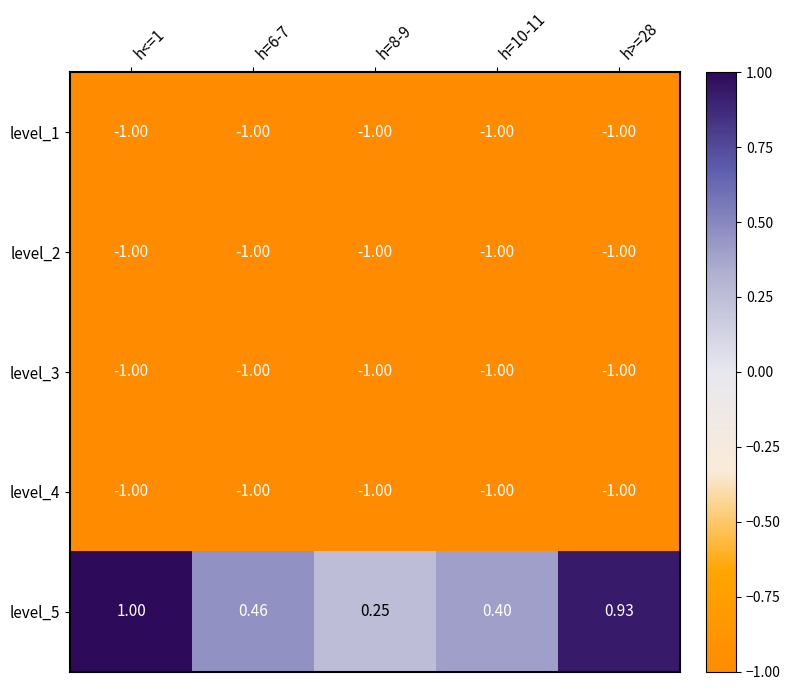

At which category is the sum across all series the highest?

h<=1